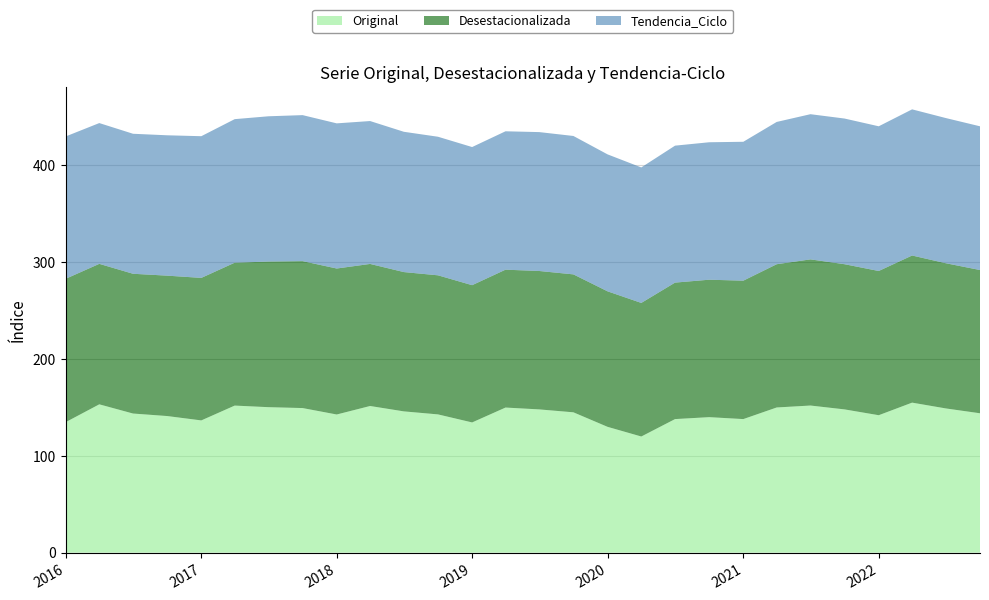

Reading right to left, transcribe all the data shown in this chart.

Original: 144.0	149.0	155.0	142.0	148.0	152.0	150.0	138.0	140.0	138.0	120.0	130.0	145.0	148.0	149.9	134.5	142.8	146.0	151.5	142.7	149.4	150.3	151.9	136.6	141.1	143.7	153.2	134.8
Desestacionalizada: 148.0	150.0	152.0	149.0	150.0	151.0	148.0	143.0	142.0	141.0	138.0	140.0	142.5	143.0	142.4	141.8	143.7	143.9	146.8	150.8	151.8	150.4	147.6	147.2	145.1	144.4	145.1	148.1
Tendencia_Ciclo: 148.5	150.0	151.0	149.5	150.5	150.0	147.0	143.5	142.0	141.5	140.0	141.5	143.0	143.5	143.0	142.7	143.2	144.9	147.6	150.0	150.8	150.1	148.3	146.4	145.0	144.7	145.4	147.1